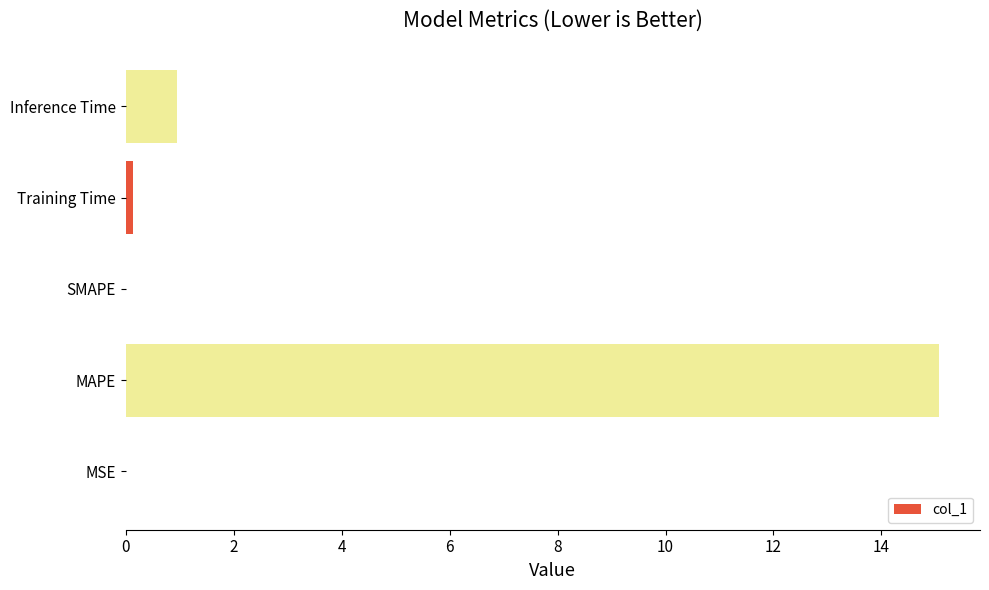

What is the maximum value shown in the chart?

15.1